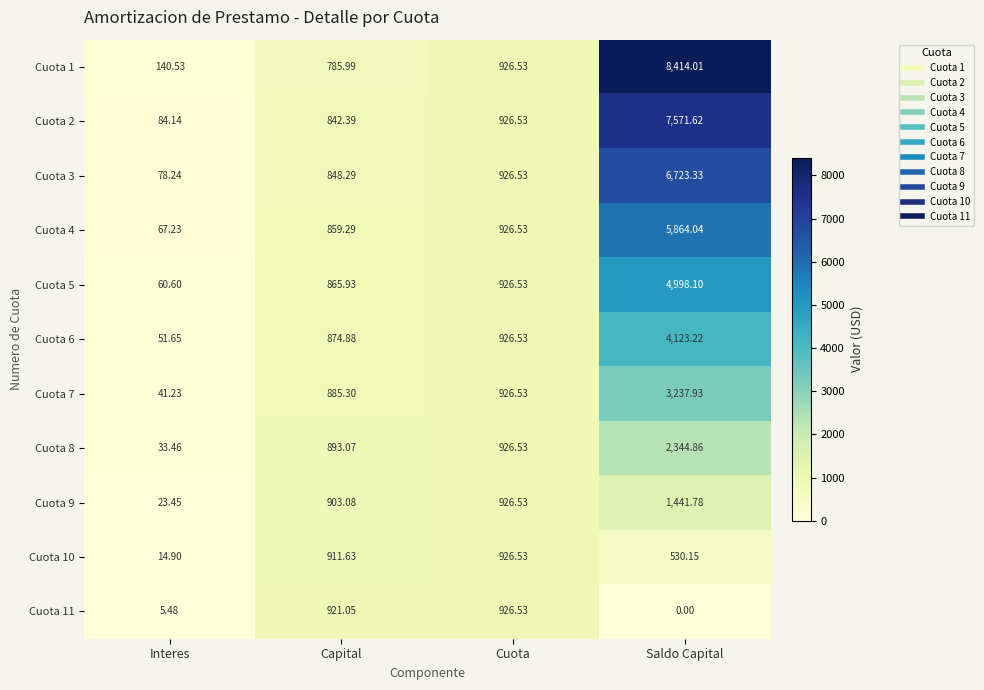

Which label corresponds to the smallest value in the chart?

Saldo Capital